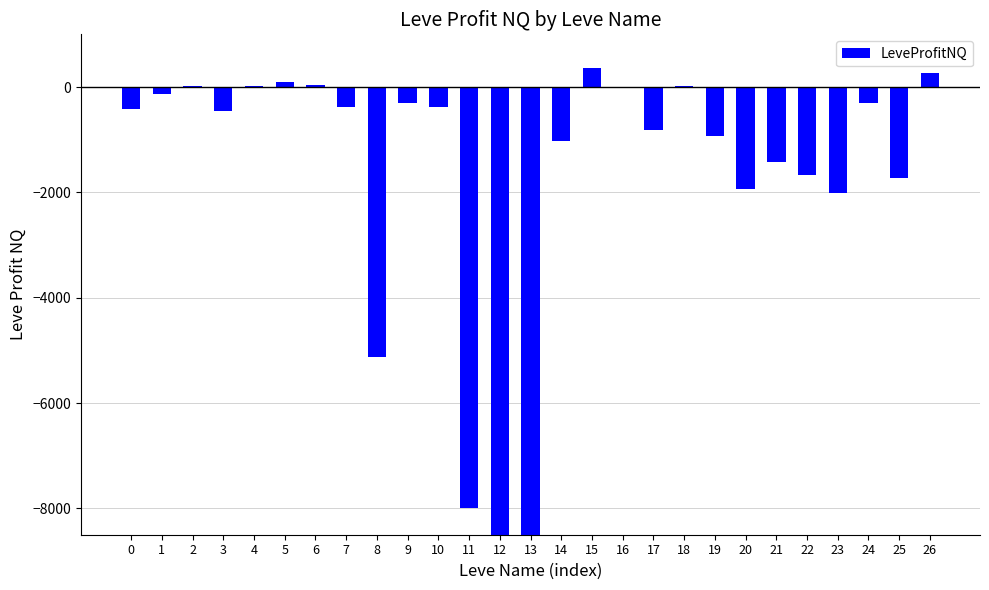

What is the difference between the second highest and minimum values?

63878.1